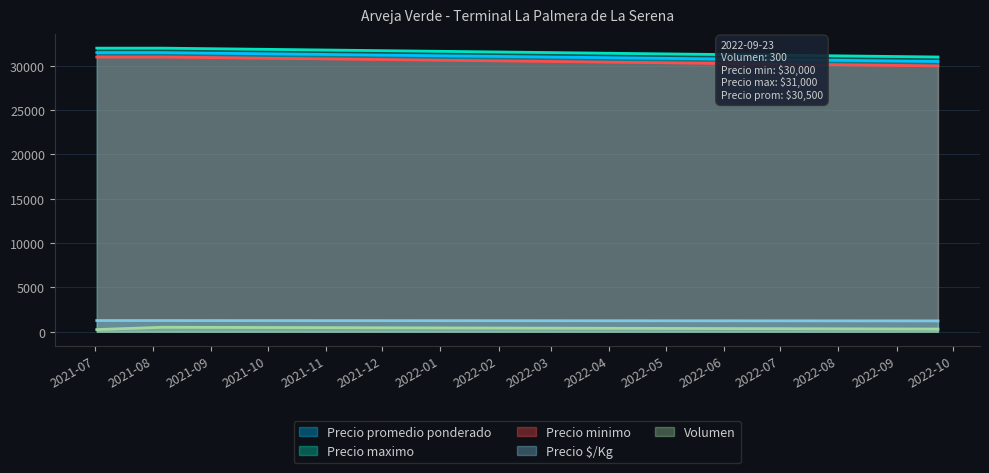

Which series has the largest total across all categories?

Precio maximo